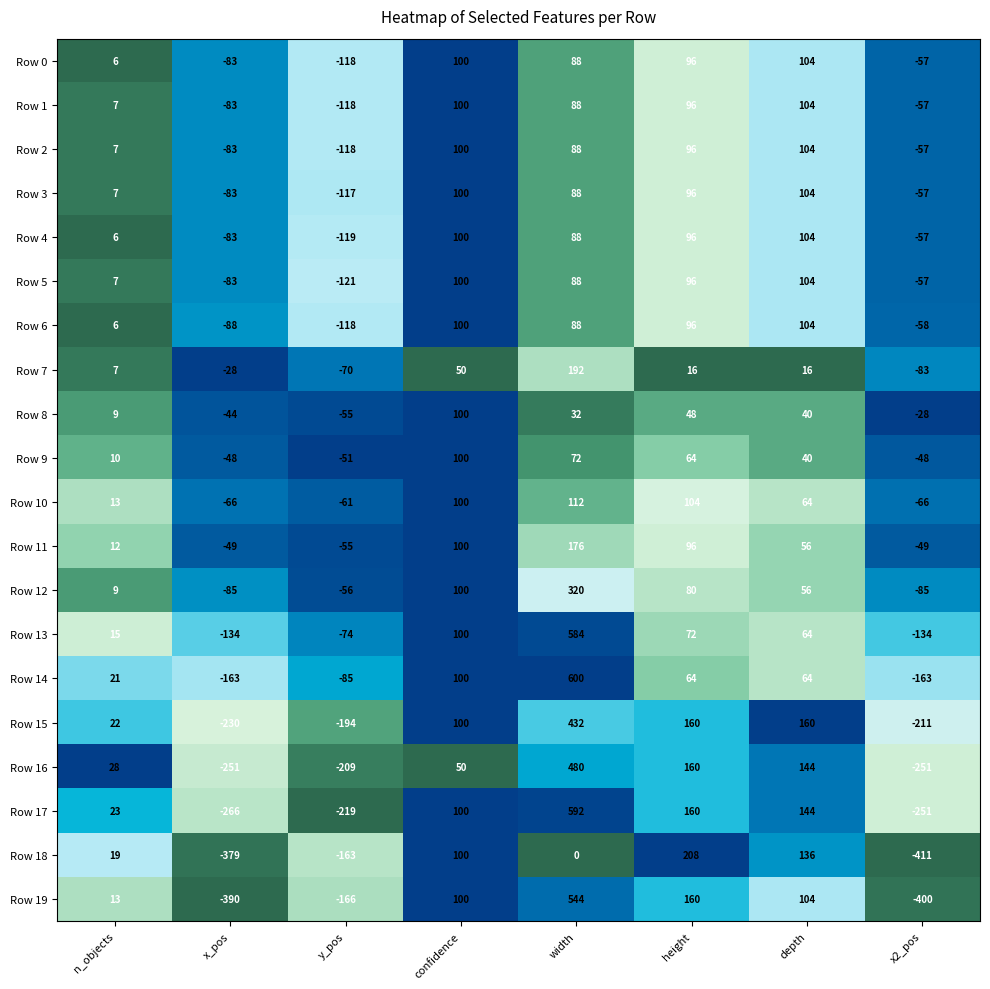

At which category is the sum across all series the highest?

width